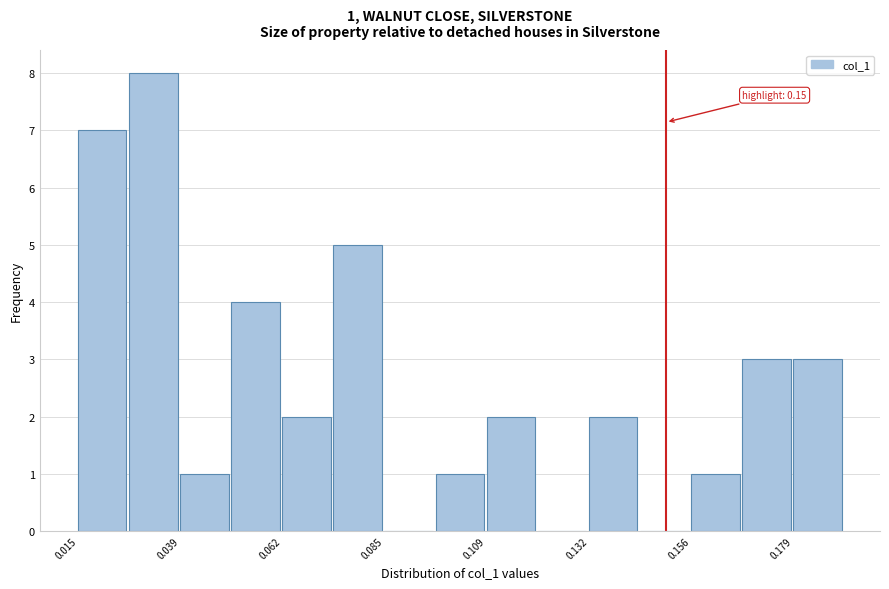

Around what value on the x-axis is the tallest bar? Give the approximate position of its centre, as read against the axis.

0.030